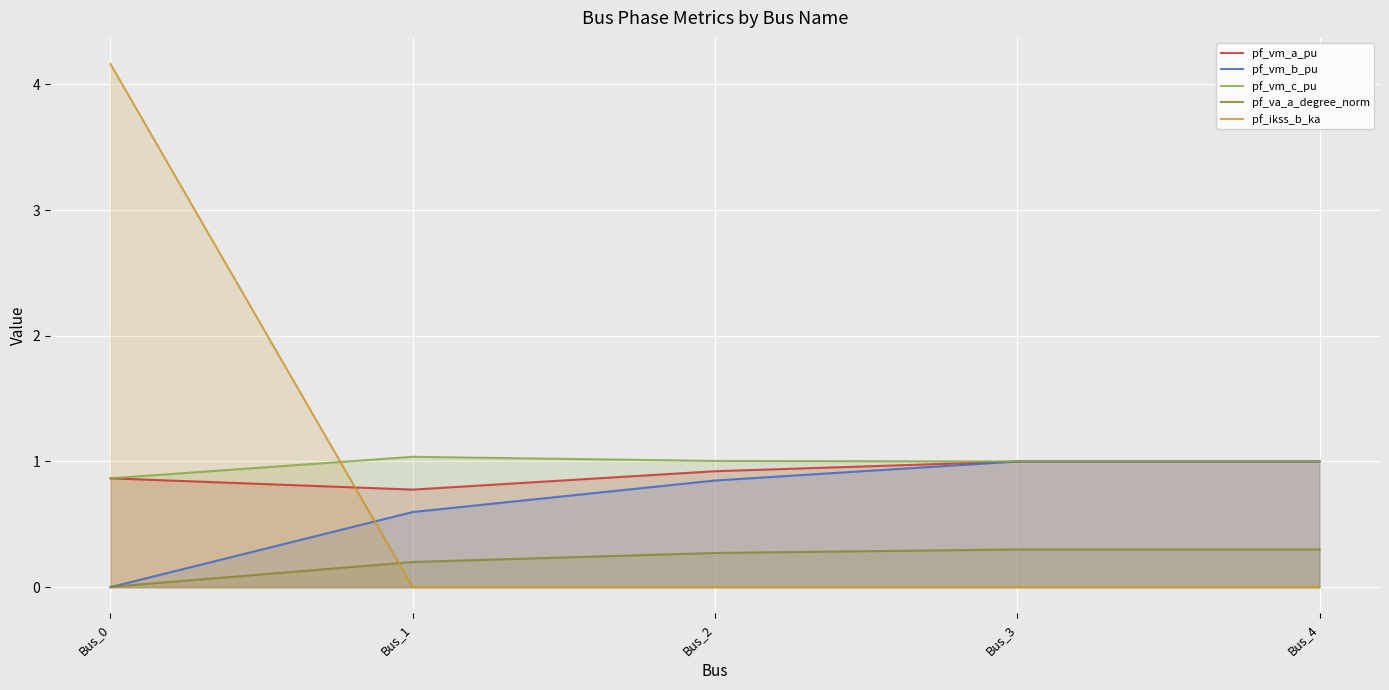

At how many categories does at least one series exceed 3?

1